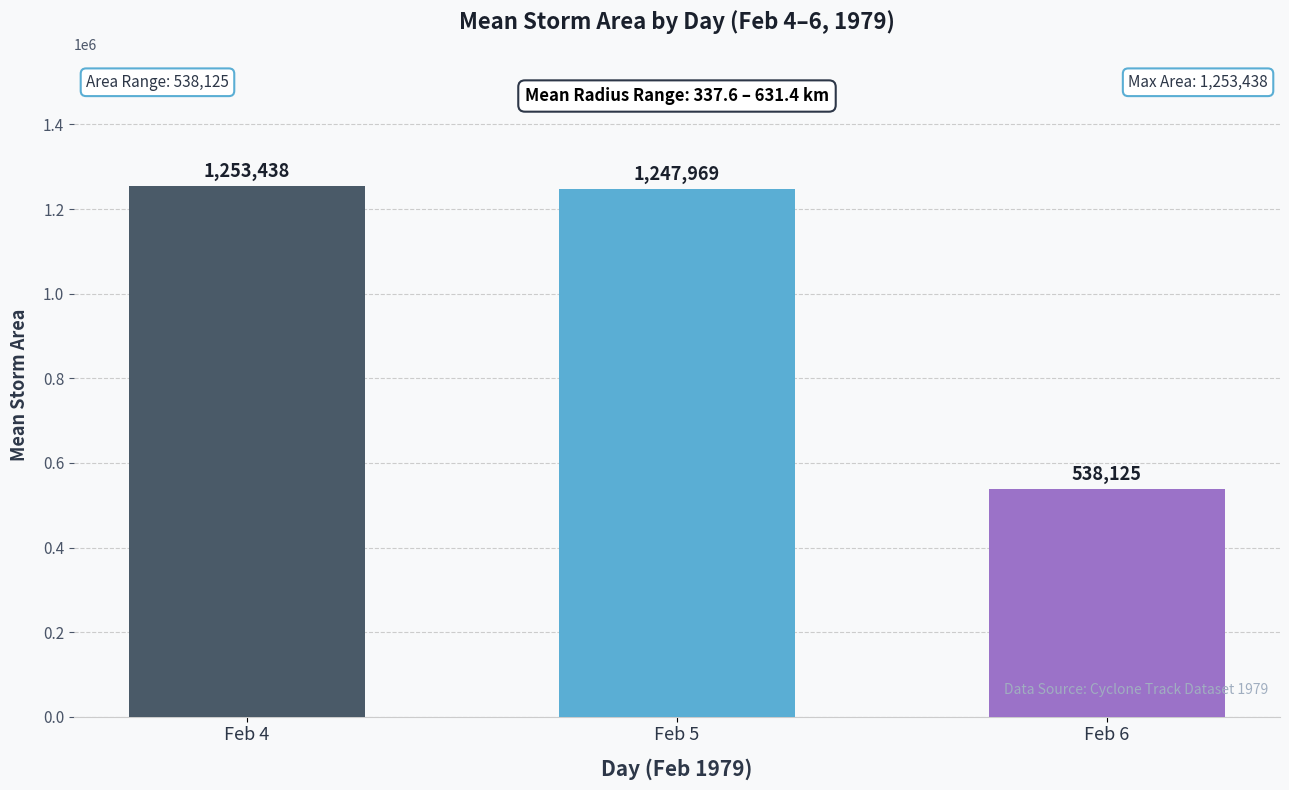

Are the bars horizontal?

No